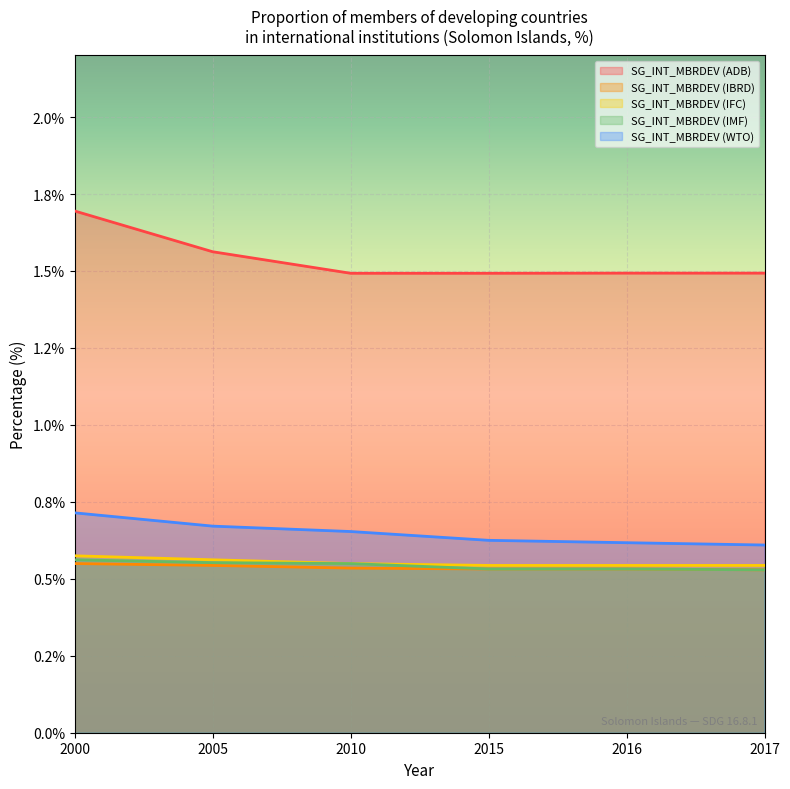

Rank the series by their maximum value, from lowest to highest.

SG_INT_MBRDEV (IBRD), SG_INT_MBRDEV (IMF), SG_INT_MBRDEV (IFC), SG_INT_MBRDEV (WTO), SG_INT_MBRDEV (ADB)